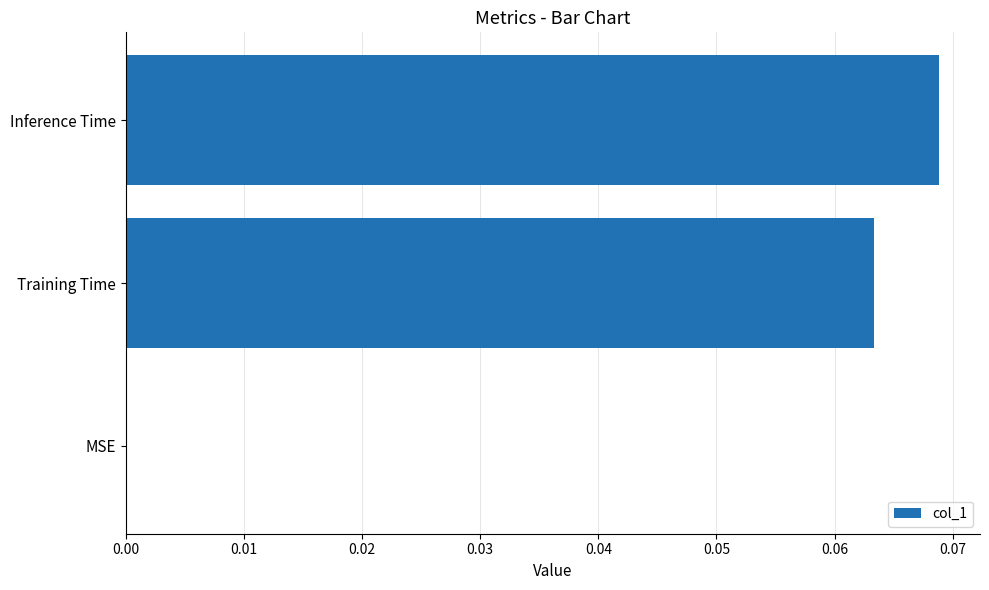

How many values are between 0 and 1?

3